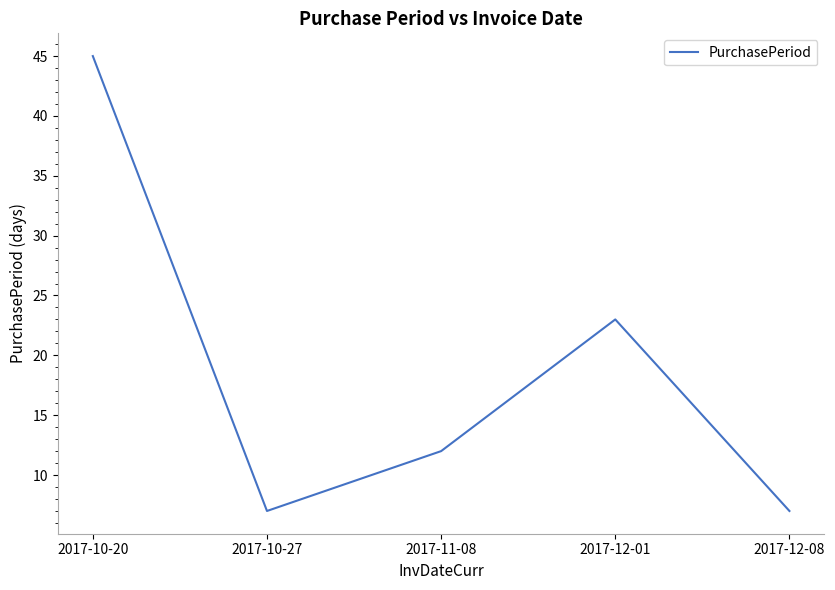

True or false: the data shows 45 at 2017-10-20.

True